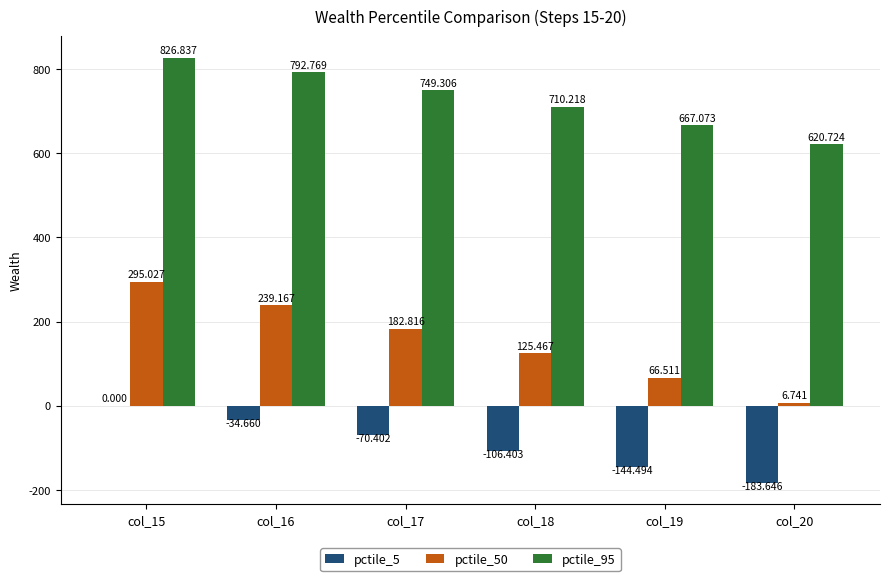

Is it true that pctile_50 equals 249.5 at col_17?

False